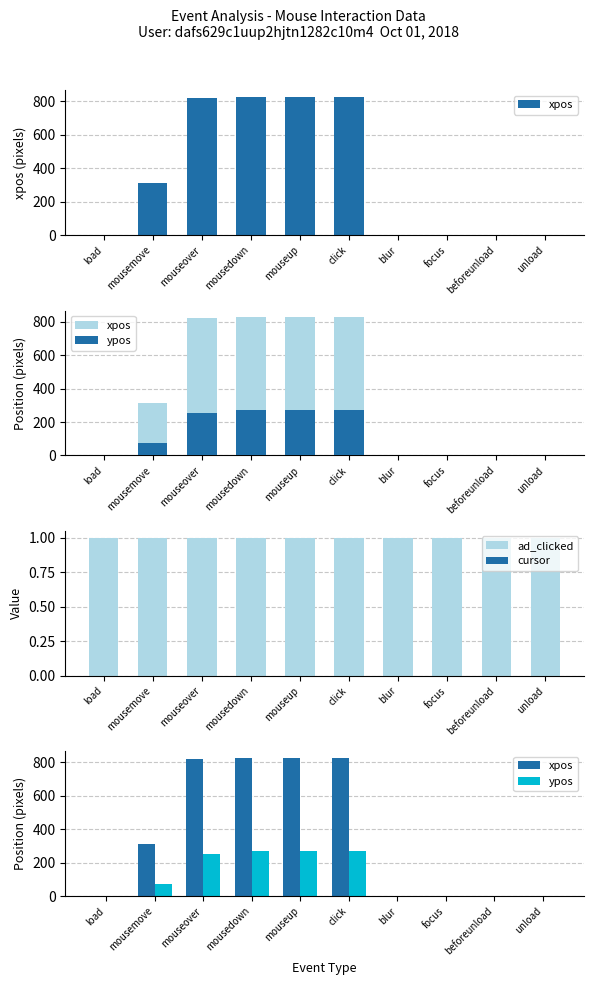

Which series has the largest total across all categories?

xpos